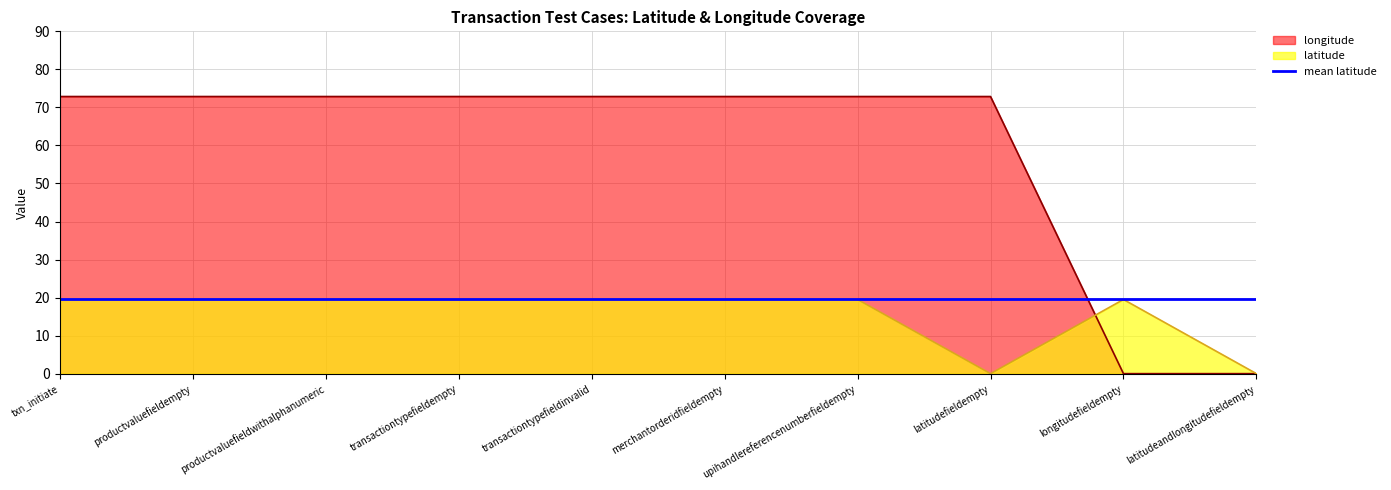

What is the approximate value of latitude at longitudefieldempty?

19.5